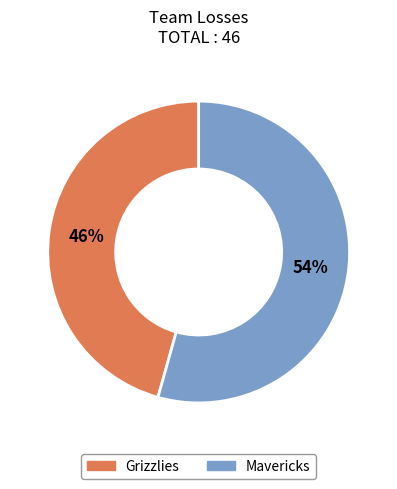

To the nearest percent, what percentage of the pie is Mavericks?

54%